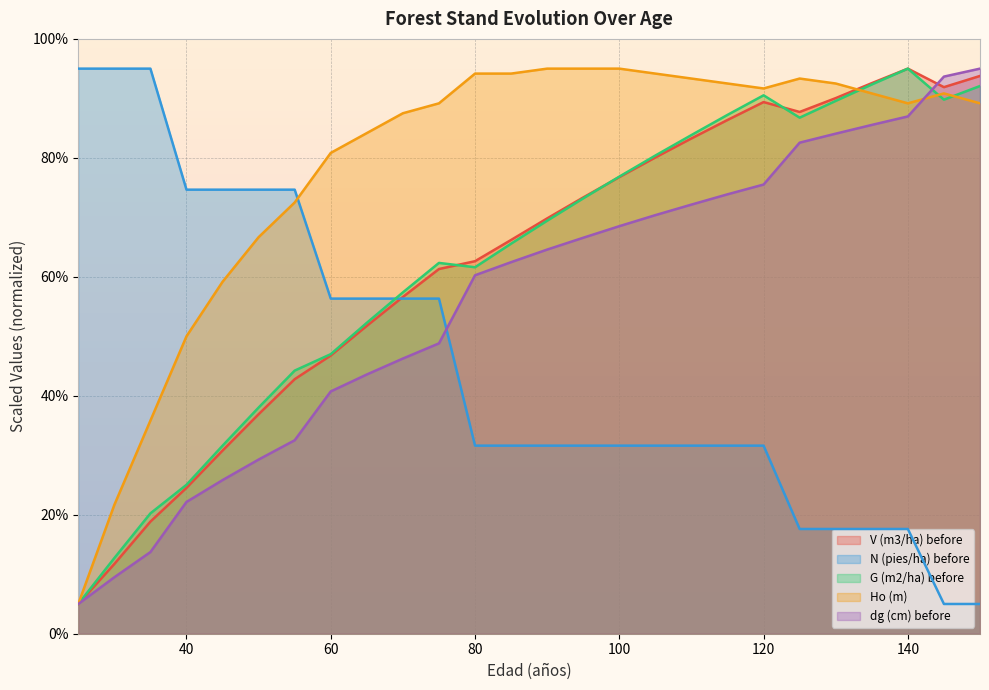

Reading left to right, list all the values displayed in this chart.

V (m3/ha) before: 5.0	11.7	18.8	24.5	30.8	36.9	42.8	46.8	51.8	56.6	61.3	62.6	66.2	69.8	73.3	76.8	80.1	83.3	86.4	89.4	87.7	90.0	92.6	95.0	91.9	93.8
N (pies/ha) before: 95.0	95.0	95.0	74.7	74.7	74.7	74.7	56.3	56.3	56.3	56.3	31.6	31.6	31.6	31.6	31.6	31.6	31.6	31.6	31.6	17.6	17.6	17.6	17.6	5.0	5.0
G (m2/ha) before: 5.0	12.7	20.2	25.0	31.6	38.0	44.2	47.0	52.3	57.4	62.3	61.6	65.6	69.4	73.2	76.8	80.4	83.8	87.2	90.5	86.8	89.6	92.3	95.0	89.8	92.1
Ho (m): 5.0	21.7	35.8	50.0	59.2	66.7	72.5	80.8	84.2	87.5	89.2	94.2	94.2	95.0	95.0	95.0	94.2	93.3	92.5	91.7	93.3	92.5	90.8	89.2	90.8	89.2
dg (cm) before: 5.0	9.5	13.7	22.2	25.8	29.3	32.5	40.7	43.6	46.3	48.8	60.3	62.5	64.6	66.6	68.5	70.4	72.1	73.9	75.5	82.6	84.1	85.5	87.0	93.7	95.0